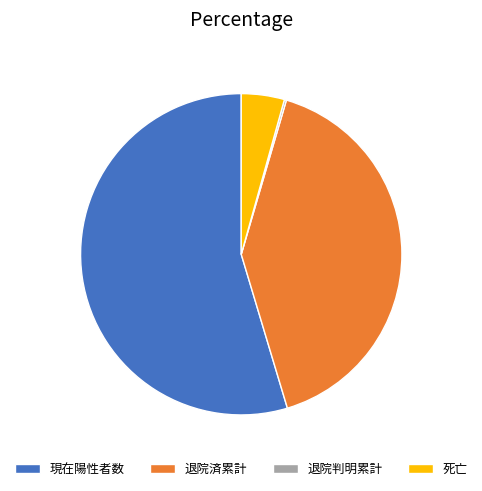

What is the largest slice in the pie chart?

現在陽性者数